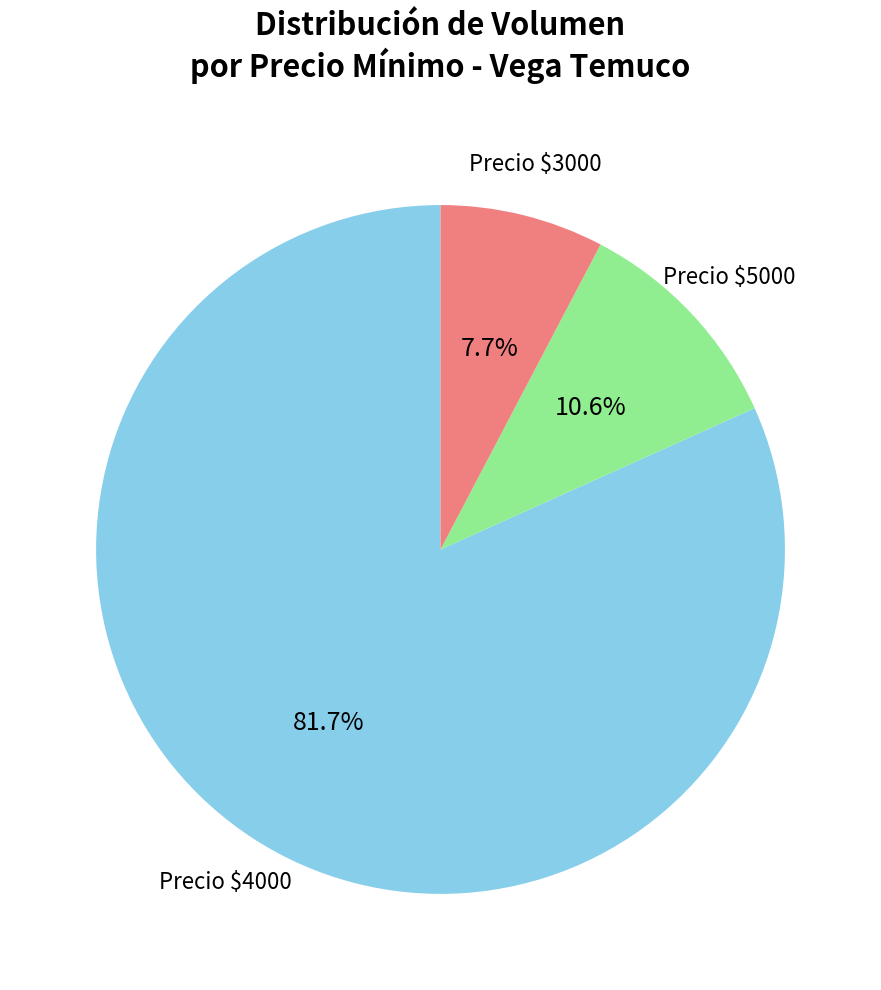

What is the smallest slice in the pie chart?

Precio $3000